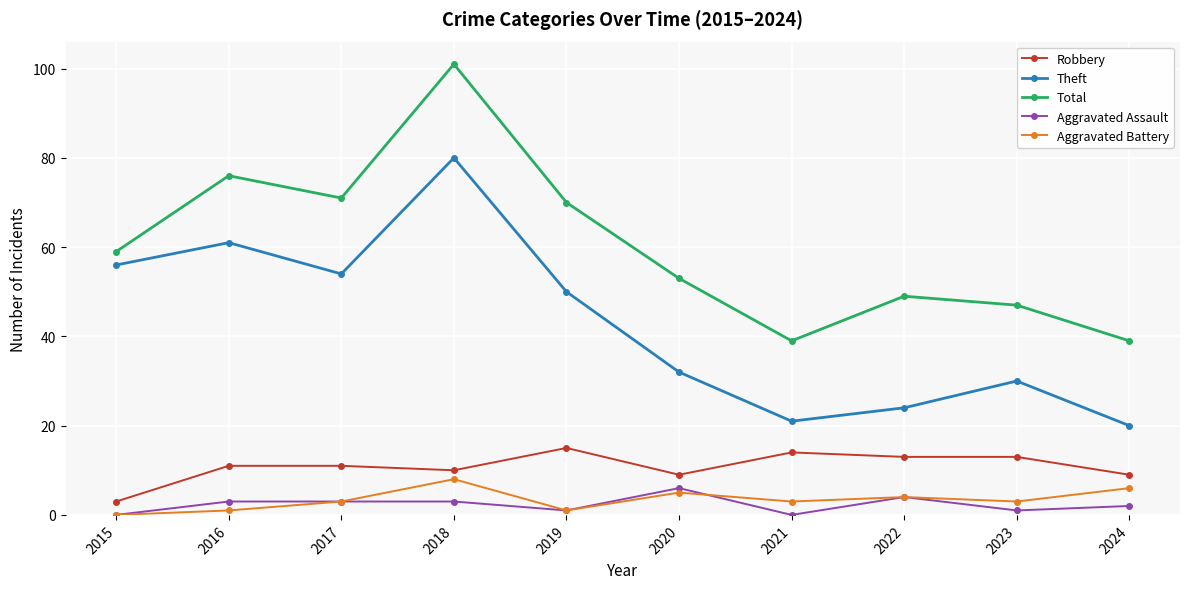

Reading left to right, list all the values displayed in this chart.

Robbery: 2015=3	2016=11	2017=11	2018=10	2019=15	2020=9	2021=14	2022=13	2023=13	2024=9
Theft: 2015=56	2016=61	2017=54	2018=80	2019=50	2020=32	2021=21	2022=24	2023=30	2024=20
Total: 2015=59	2016=76	2017=71	2018=101	2019=70	2020=53	2021=39	2022=49	2023=47	2024=39
Aggravated Assault: 2015=0	2016=3	2017=3	2018=3	2019=1	2020=6	2021=0	2022=4	2023=1	2024=2
Aggravated Battery: 2015=0	2016=1	2017=3	2018=8	2019=1	2020=5	2021=3	2022=4	2023=3	2024=6